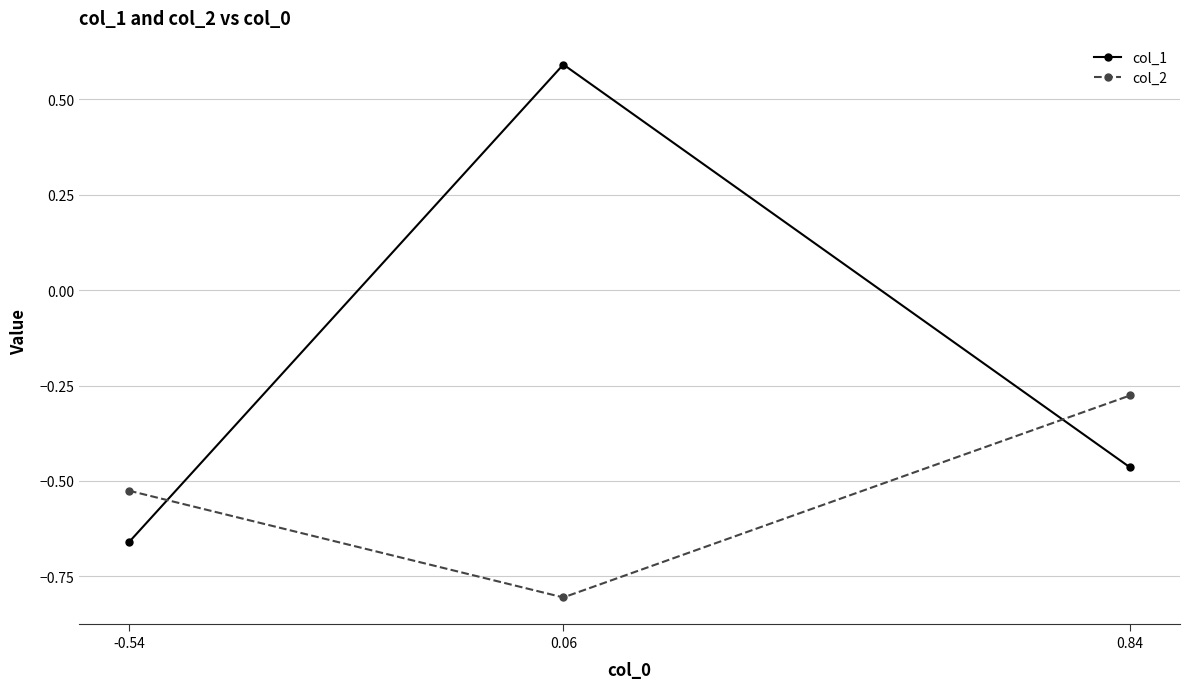

The col_2 series shows -0.2 at 0.06. True or false?

False